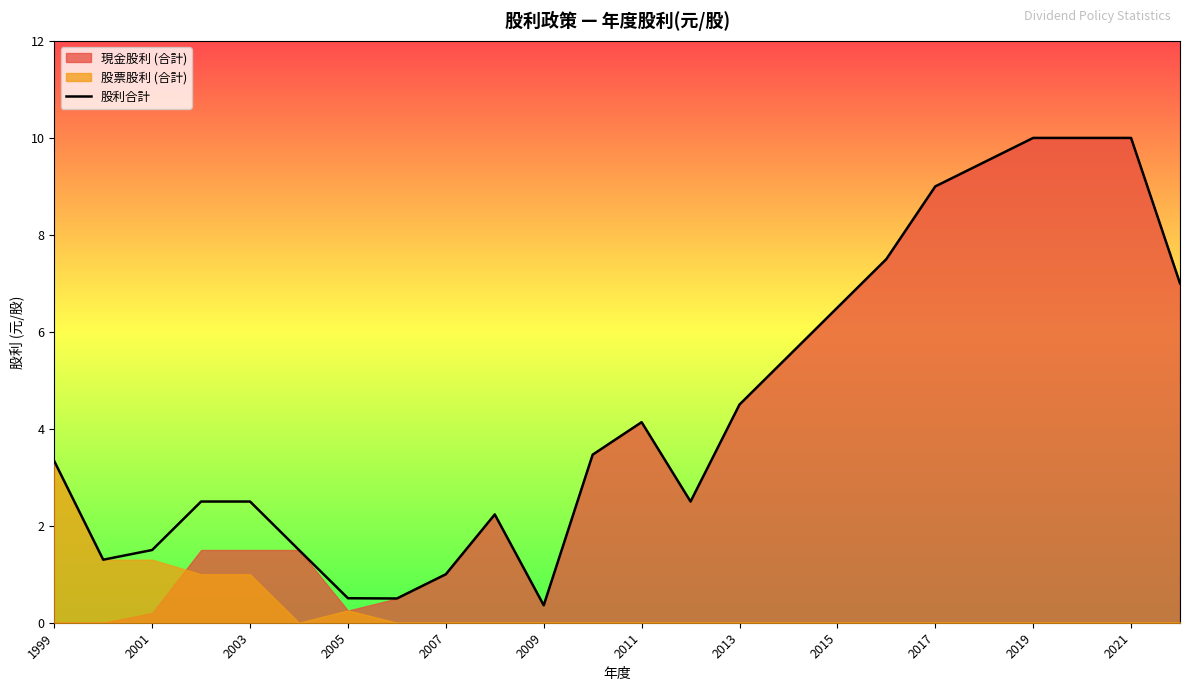

The 股利合計 series shows 11.3 at 2015. True or false?

False